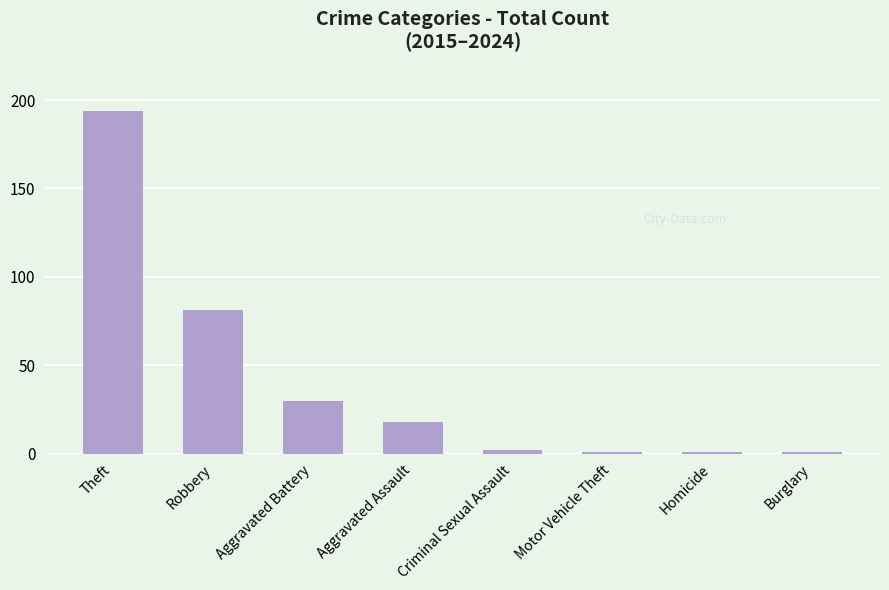

Approximately how many times larger is the value at Robbery compared to Aggravated Assault?

4.5